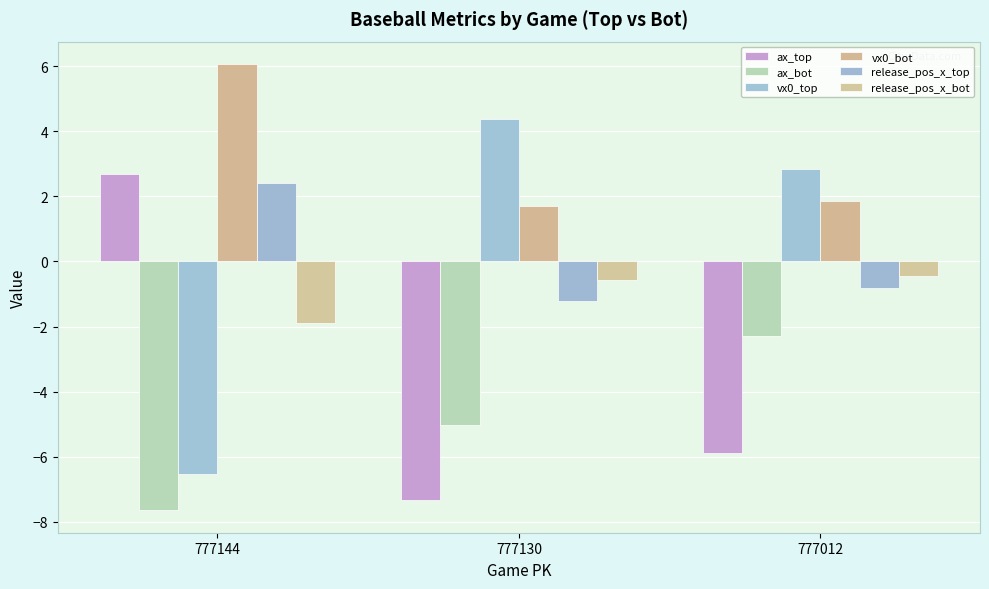

What is the total value across all series at 777130?

-8.0